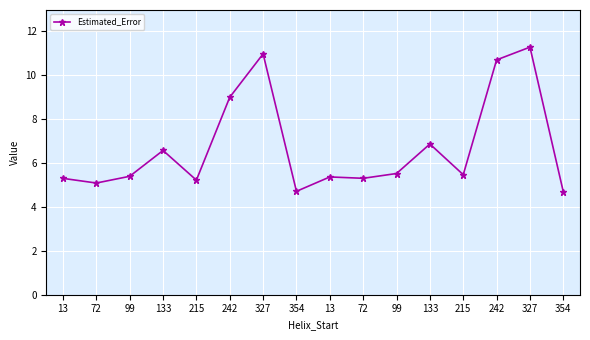

Approximately how many times larger is the value at 327 compared to 215?

2.1